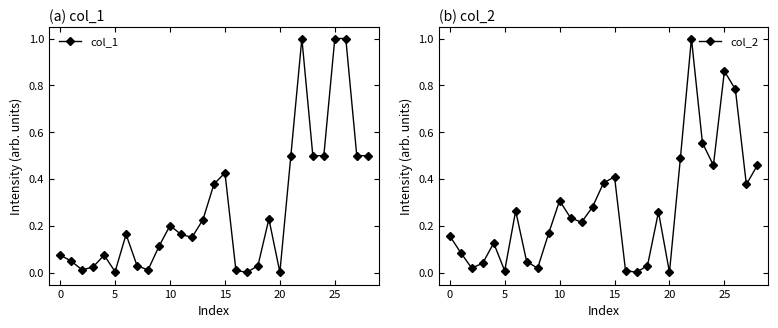

What is the label of the 16th point from the right?

13